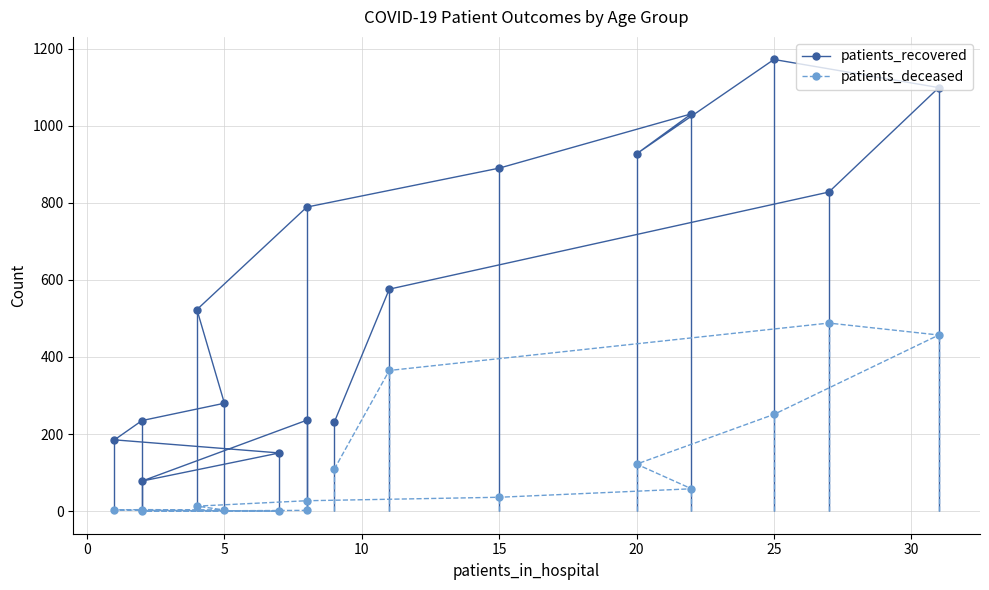

What is the average value of the patients_recovered series?

577